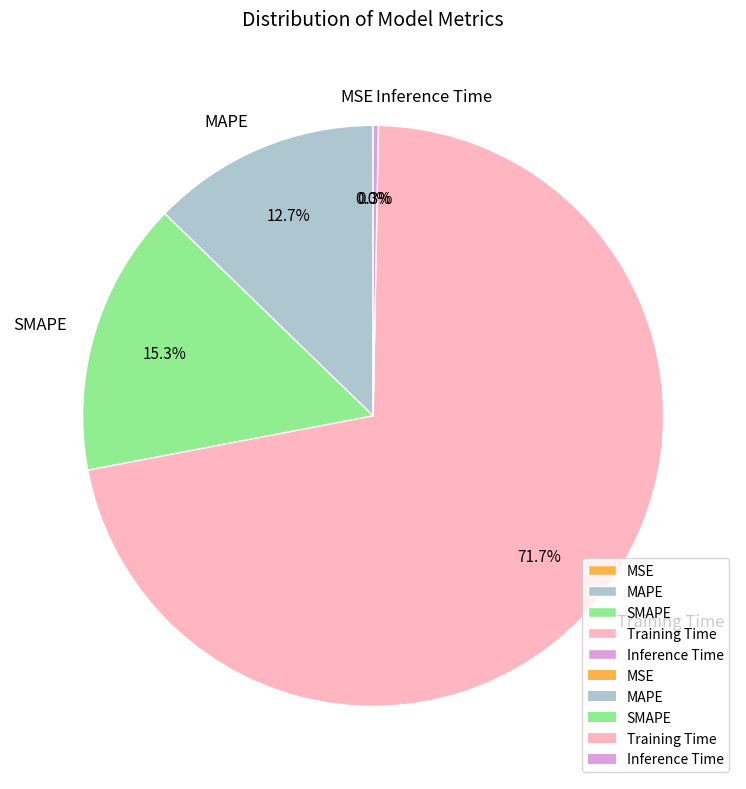

To the nearest percent, what is the difference between the largest and smallest slice percentages?

72%